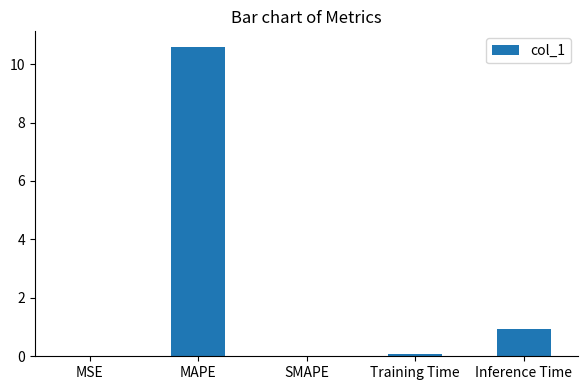

What is the approximate value at MAPE?

10.6